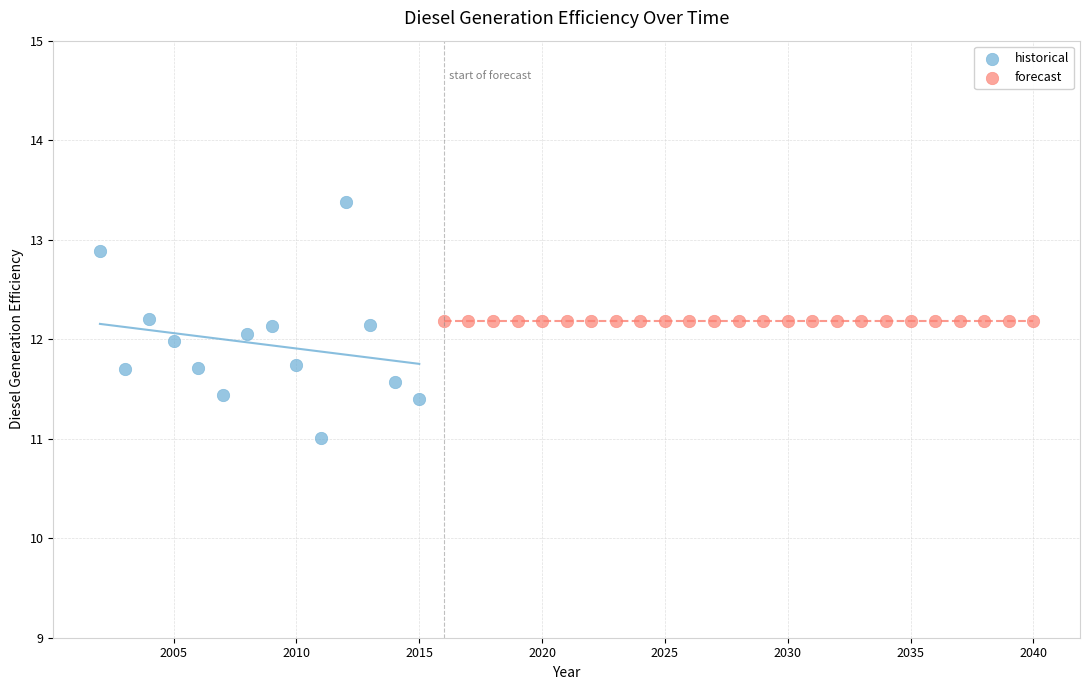

Which series contains the highest Y value?

historical